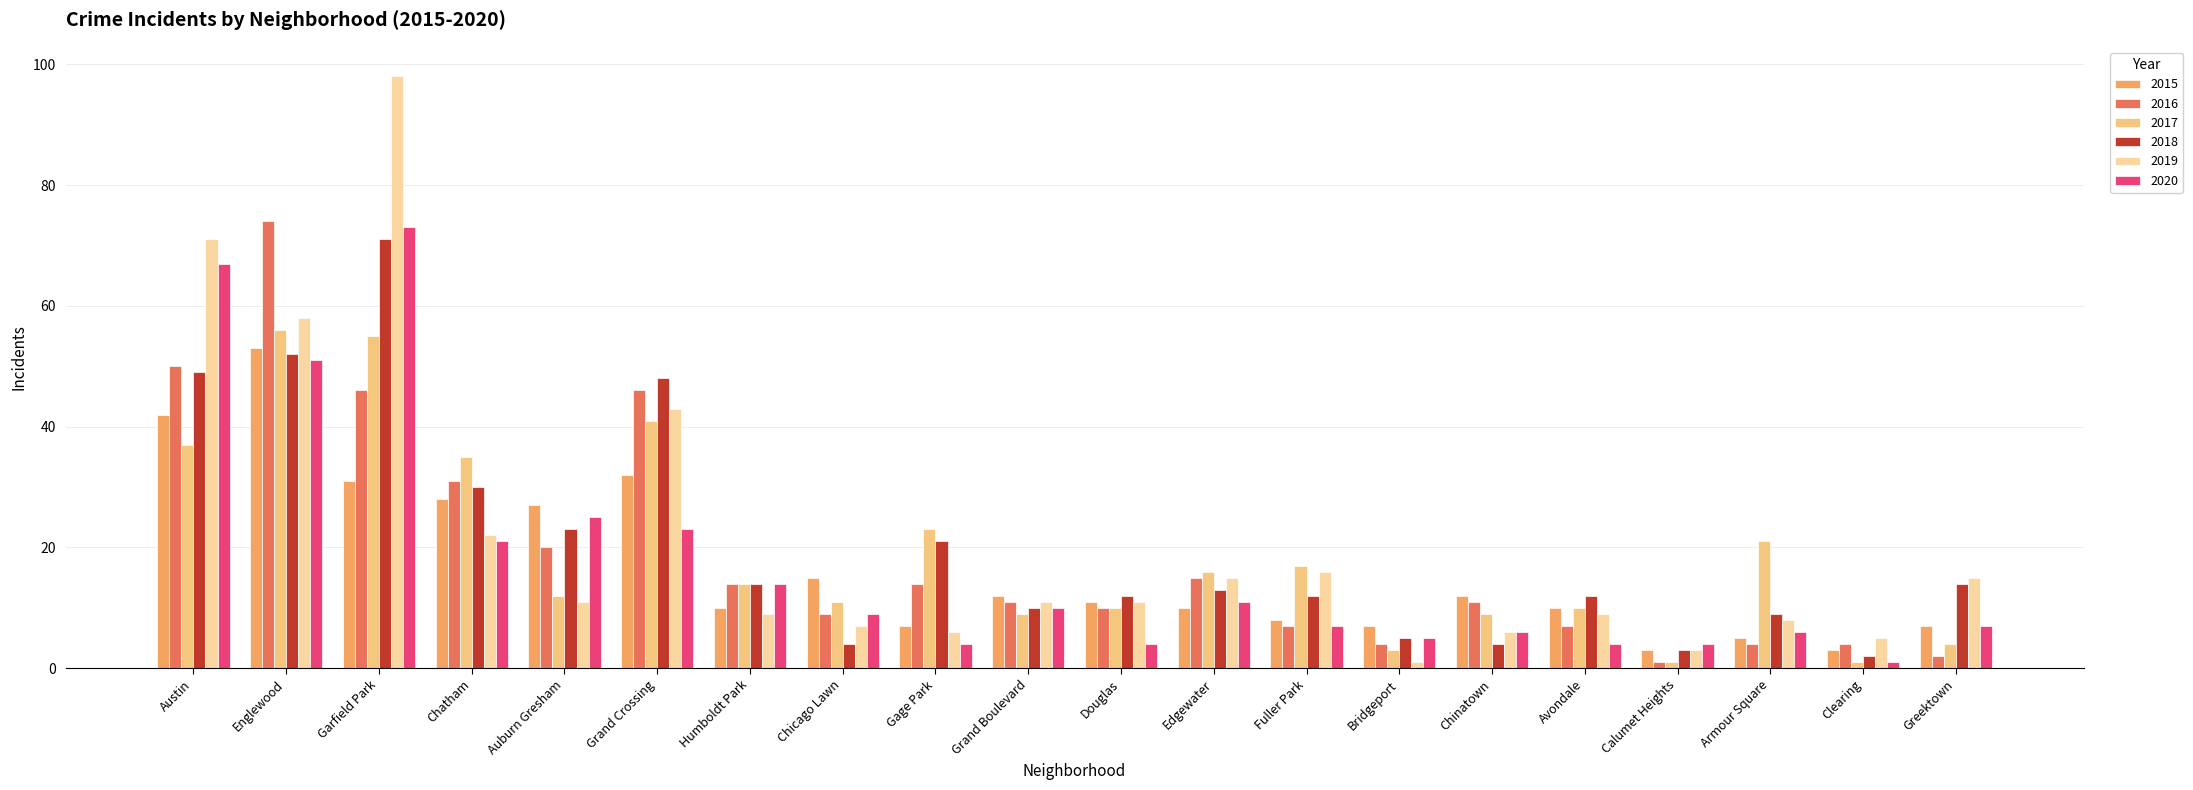

How many groups of bars are there?

20